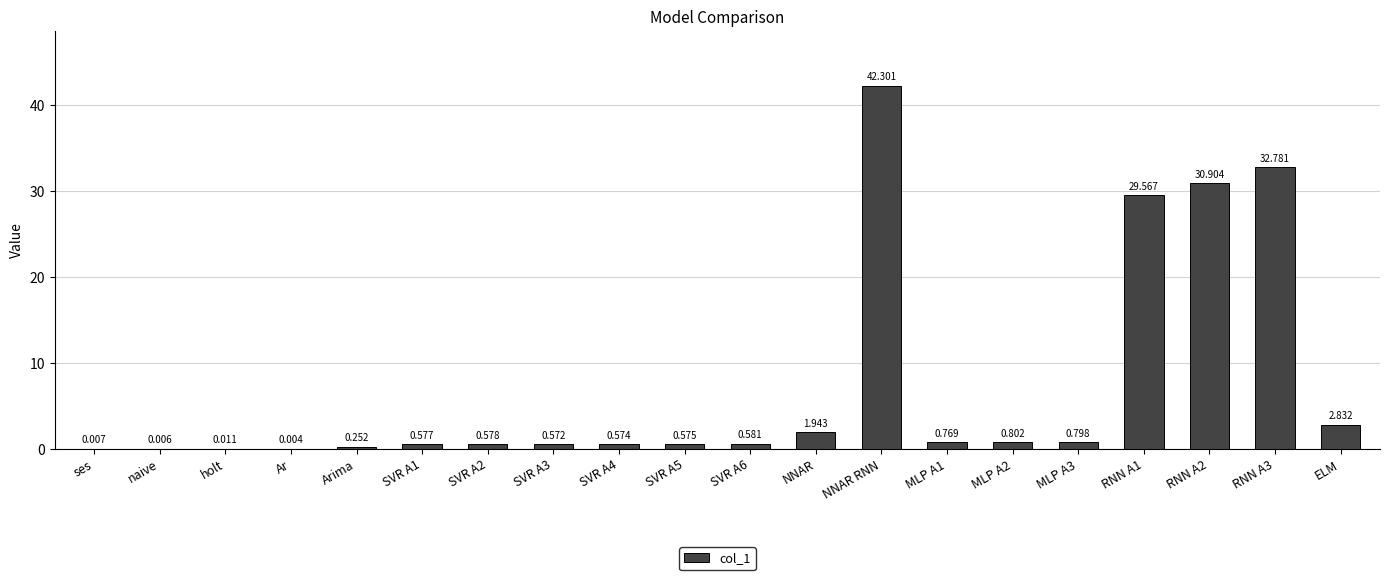

Which label corresponds to the largest value in the chart?

NNAR RNN